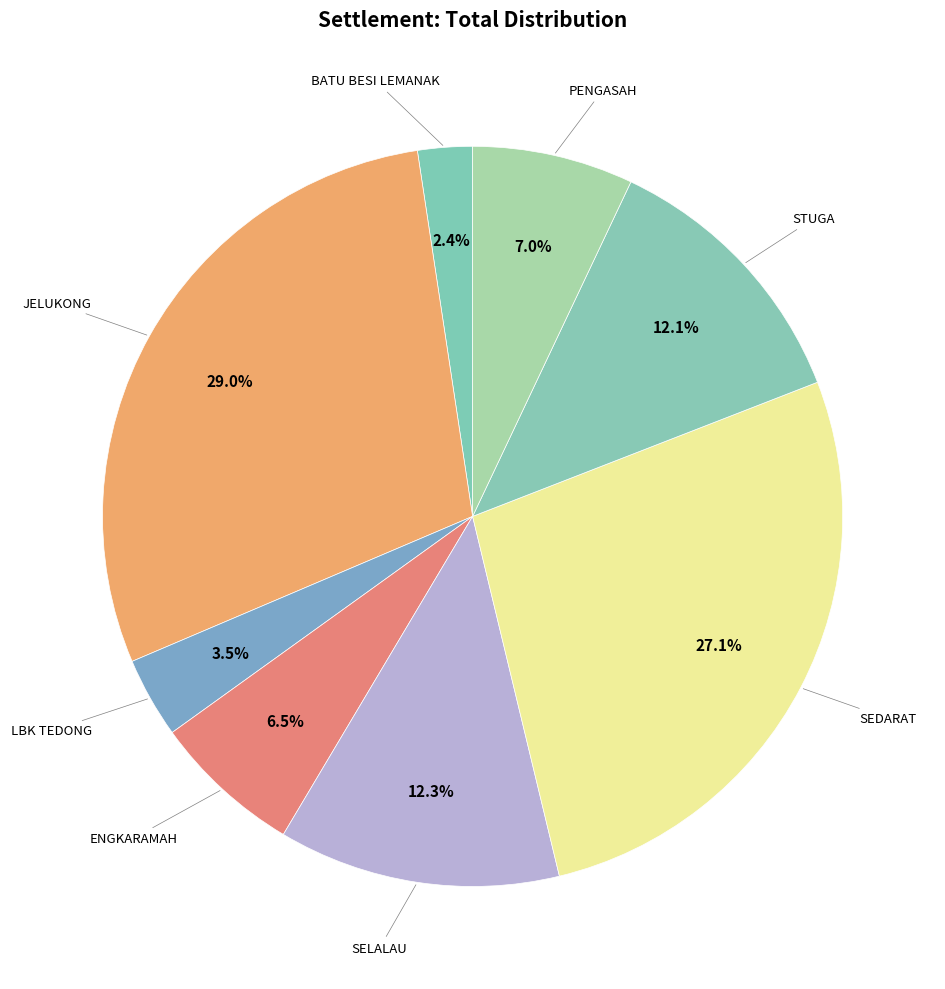

Which category has the biggest portion of the pie?

JELUKONG